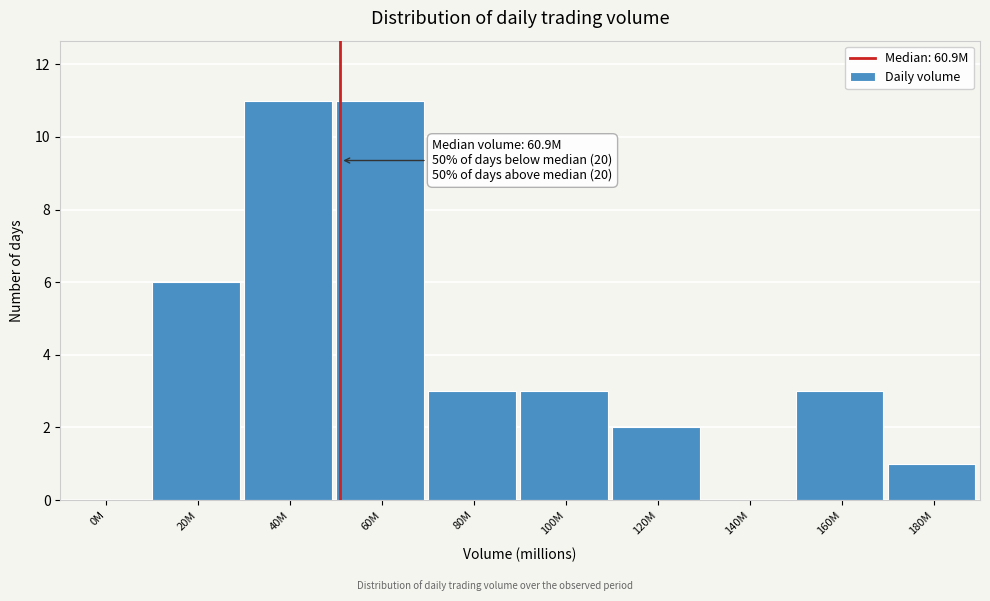

Reading right to left, extract all data points from this chart.

180M=1	160M=3	140M=0	120M=2	100M=3	80M=3	60M=11	40M=11	20M=6	0M=0